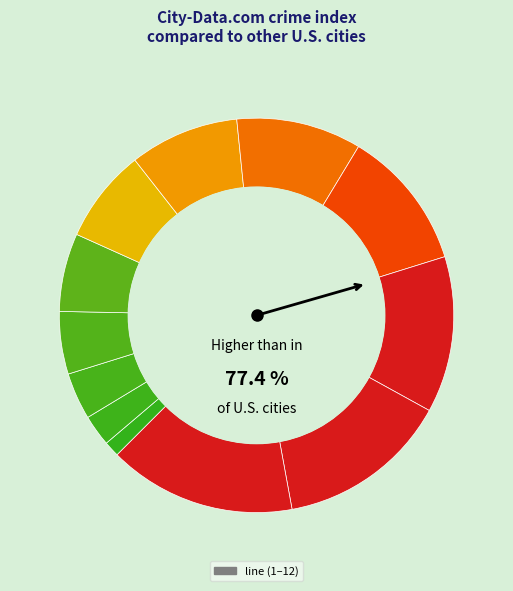

Which slice is the smallest?

1